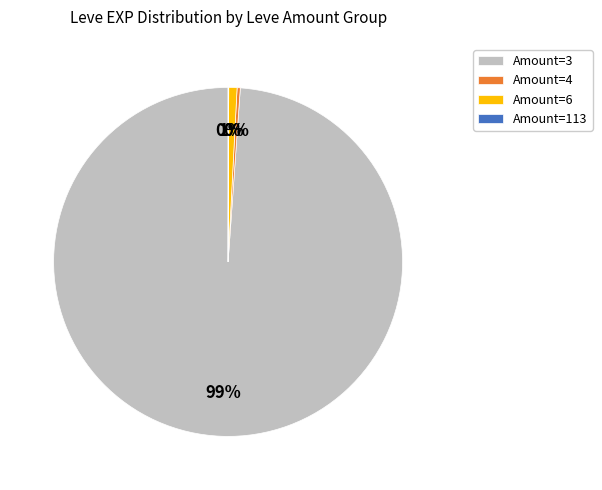

What percentage is the Amount=3 slice, to the nearest percent?

99%